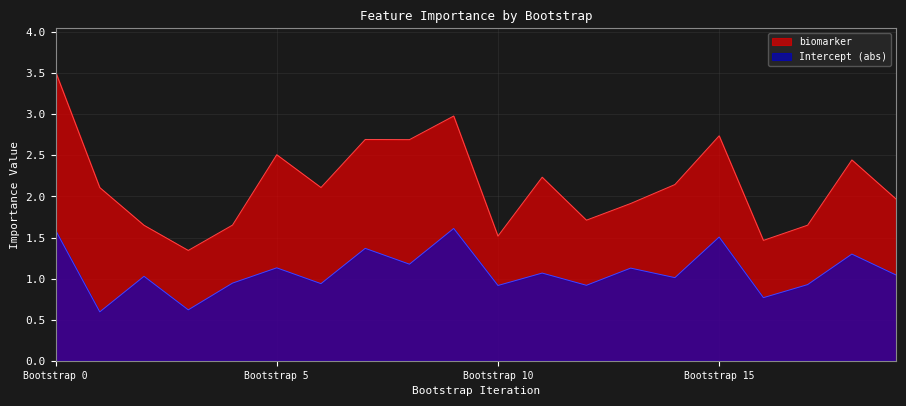

Is it true that biomarker equals 1.3 at 9?

False